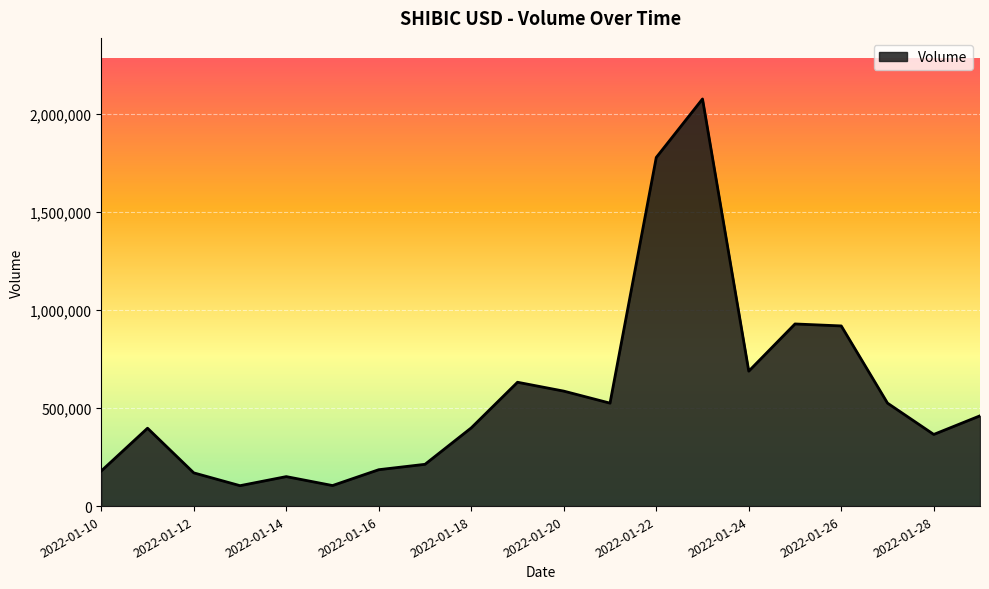

What is the minimum value shown in the chart?

104157